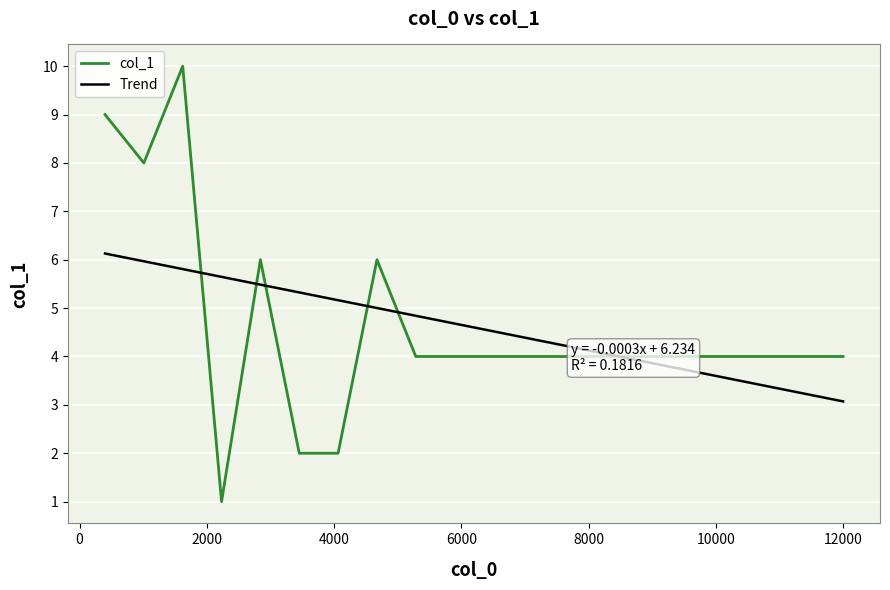

What is the maximum value shown in the chart?

10.0